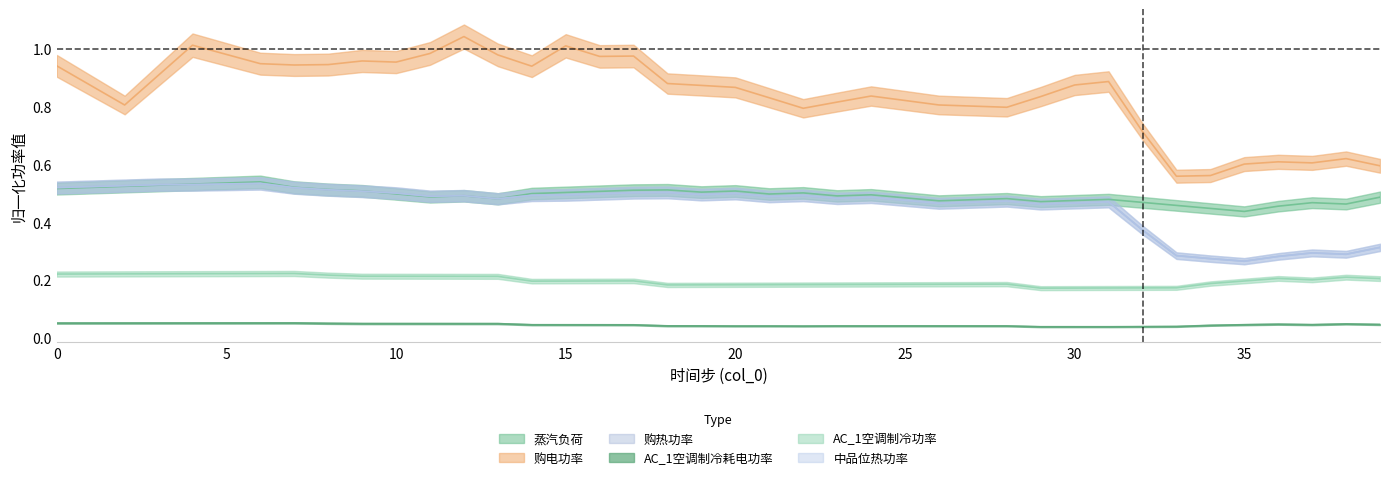

What is the total value across all series at 21?

2.5